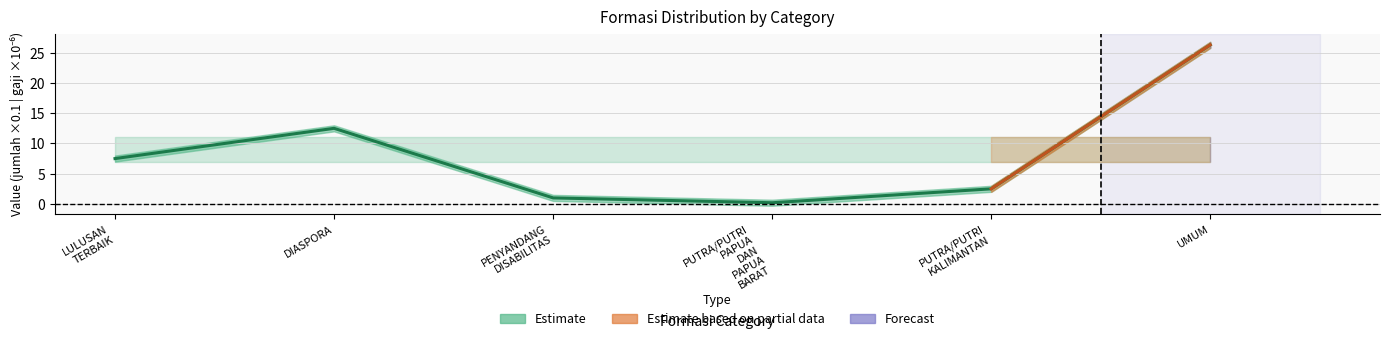

What is the greatest value displayed?

26.3